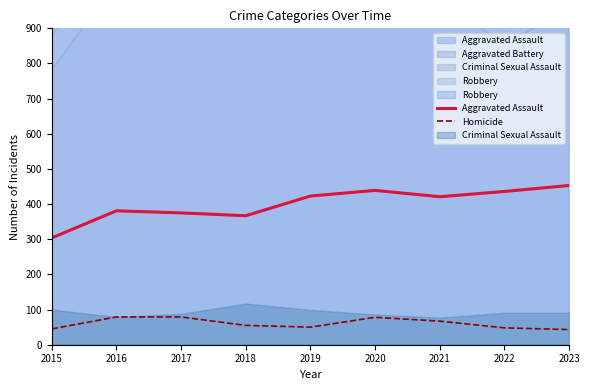

How many interior local peaks does the Homicide series have?

1